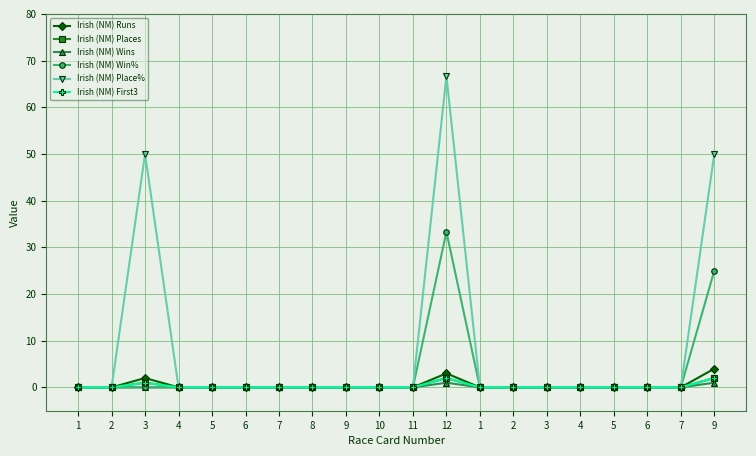

Is this an area chart (filled region under the line)?

No